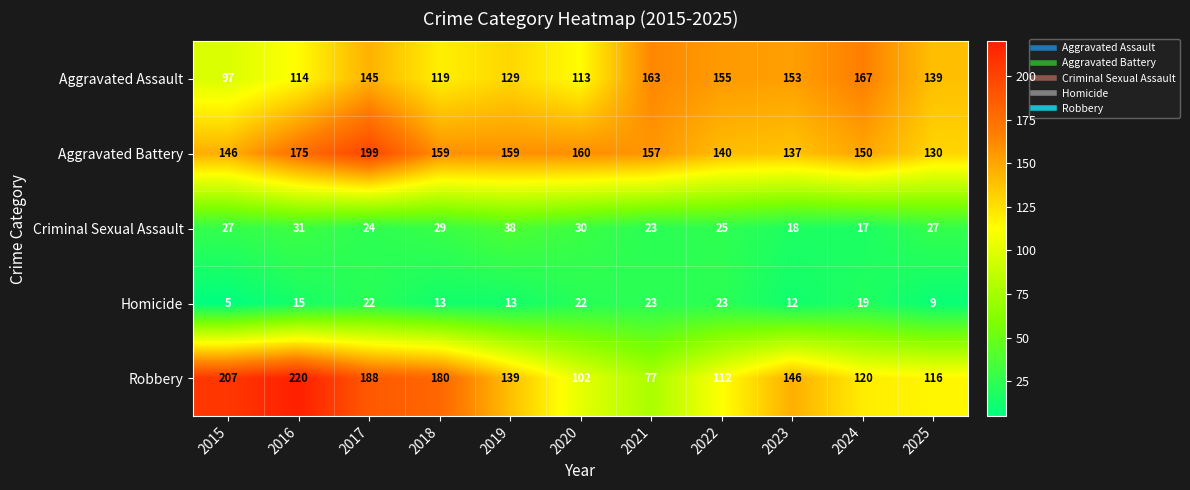

Which series has the largest range (max minus min)?

Robbery